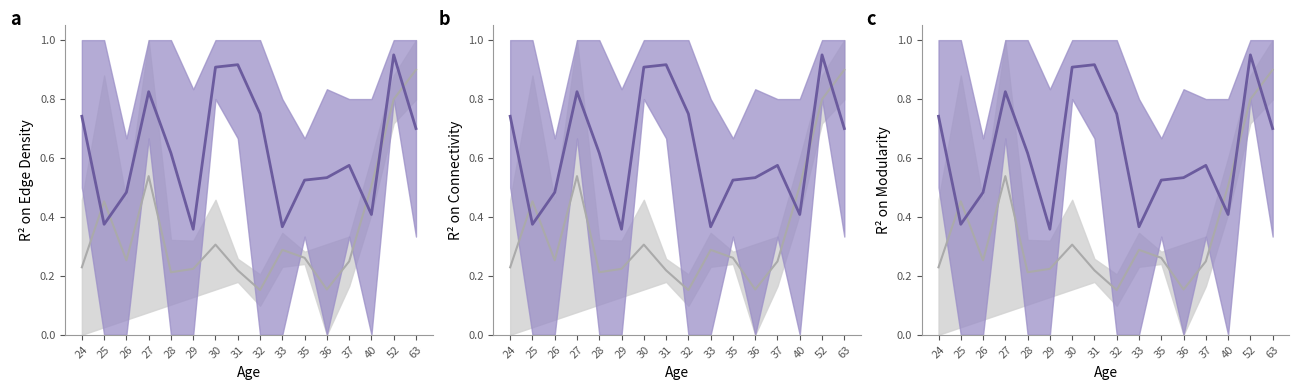

Reading left to right, what are all the values shown in this chart?

gray mean: 0.2	0.5	0.3	0.5	0.2	0.2	0.3	0.2	0.2	0.3	0.3	0.2	0.2	0.5	0.8	0.9
purple mean: 0.7	0.4	0.5	0.8	0.6	0.4	0.9	0.9	0.8	0.4	0.5	0.5	0.6	0.4	0.9	0.7